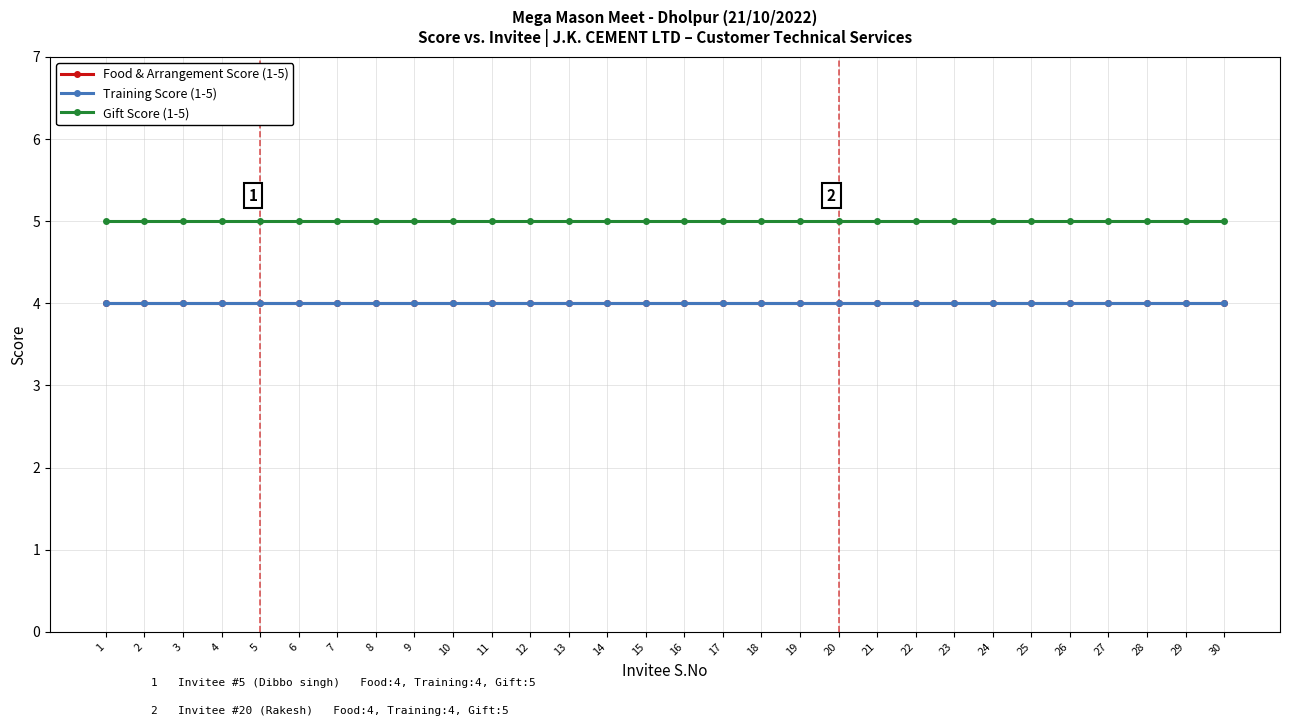

List the labels in order of Food & Arrangement Score (1-5) value, largest first.

1, 2, 3, 4, 5, 6, 7, 8, 9, 10, 11, 12, 13, 14, 15, 16, 17, 18, 19, 20, 21, 22, 23, 24, 25, 26, 27, 28, 29, 30